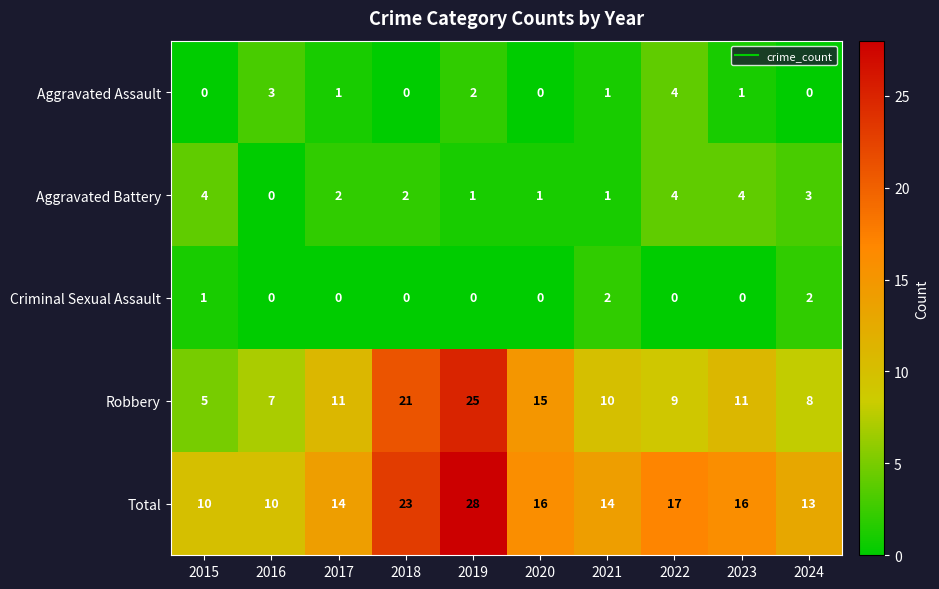

Which series has the widest spread of values?

Robbery